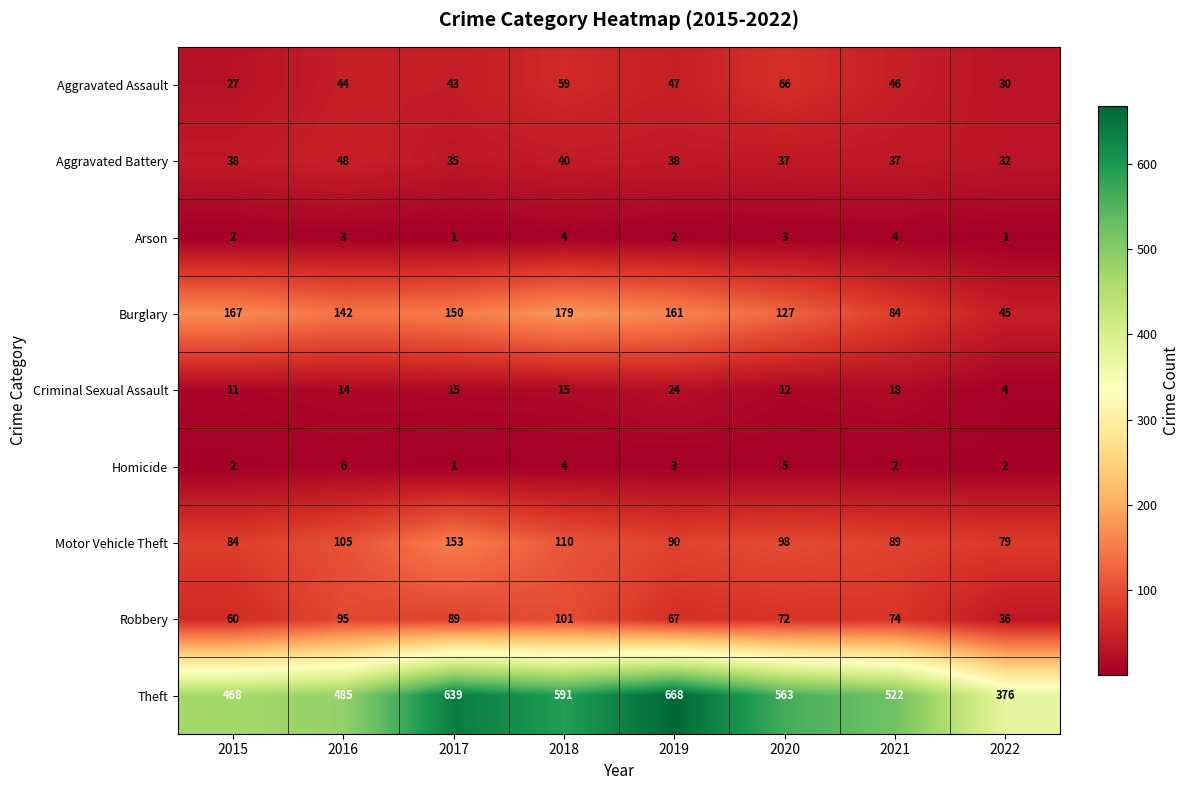

The value of Arson at 2016 is 5. True or false?

False